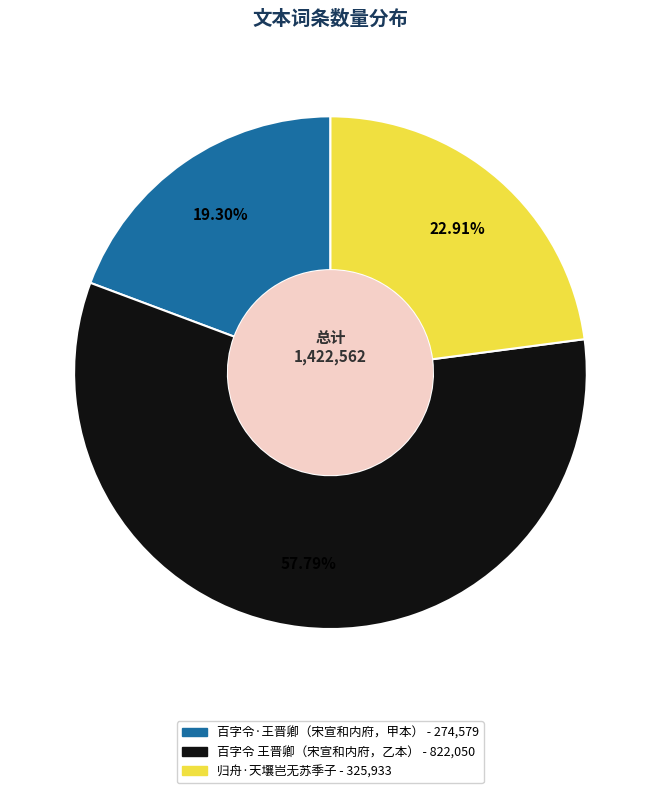

Is there any slice that represents more than half of the pie?

Yes